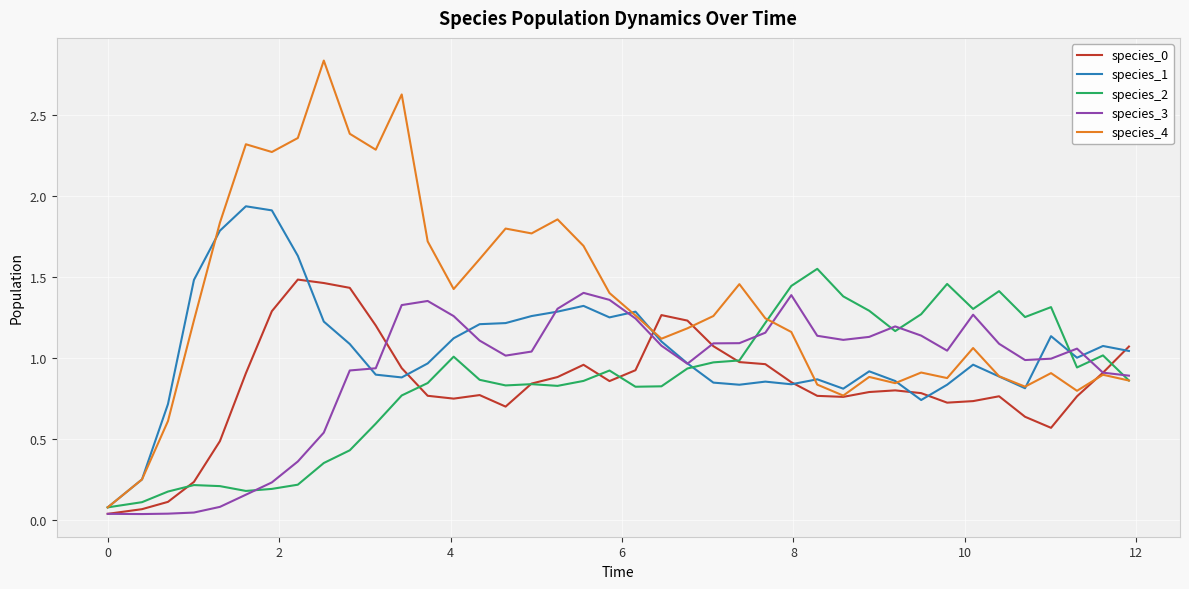

Which series has the largest range (max minus min)?

species_4